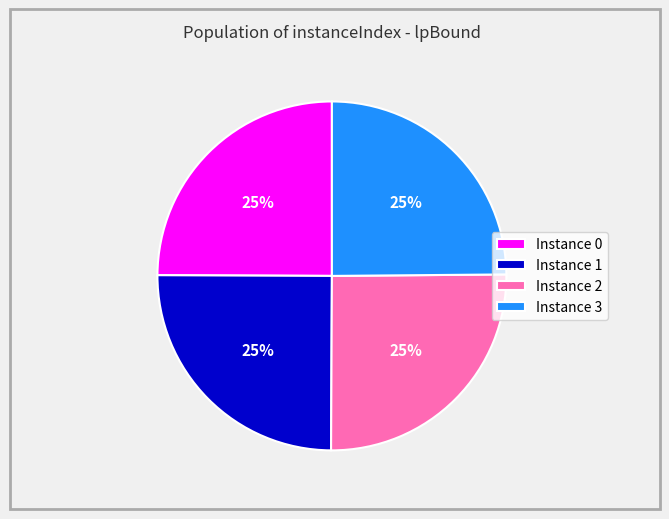

The Instance 3 slice represents 25% of the pie. True or false?

True